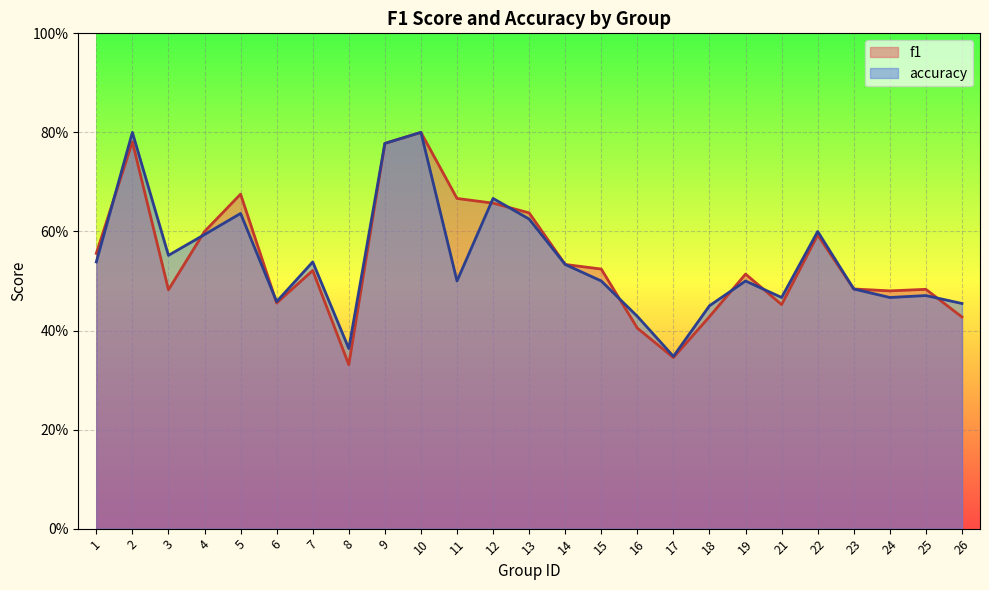

What is the minimum value for accuracy?

0.3